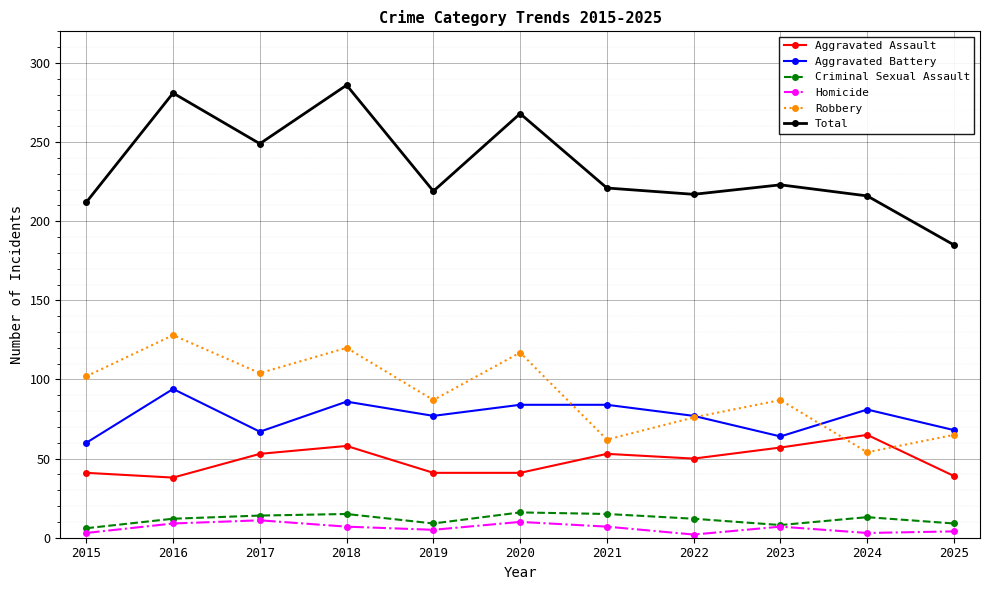

What is the difference between the highest and lowest values at 2020?

258